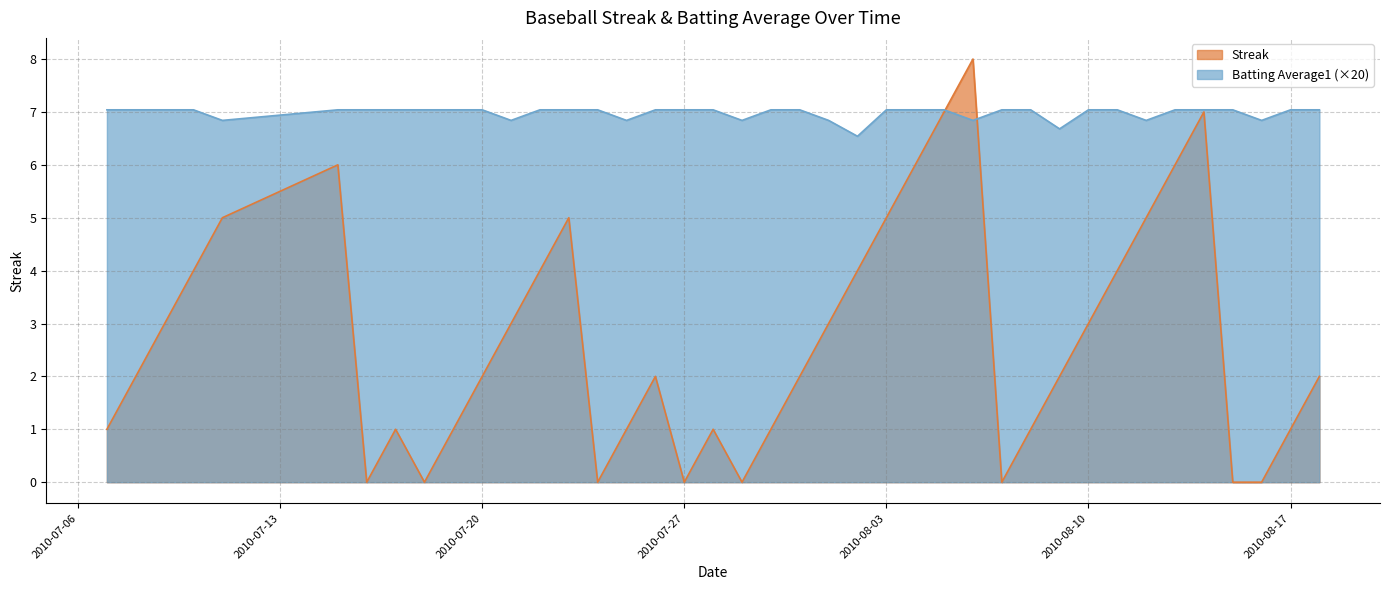

Which category has the highest value across all series?

2010-08-06